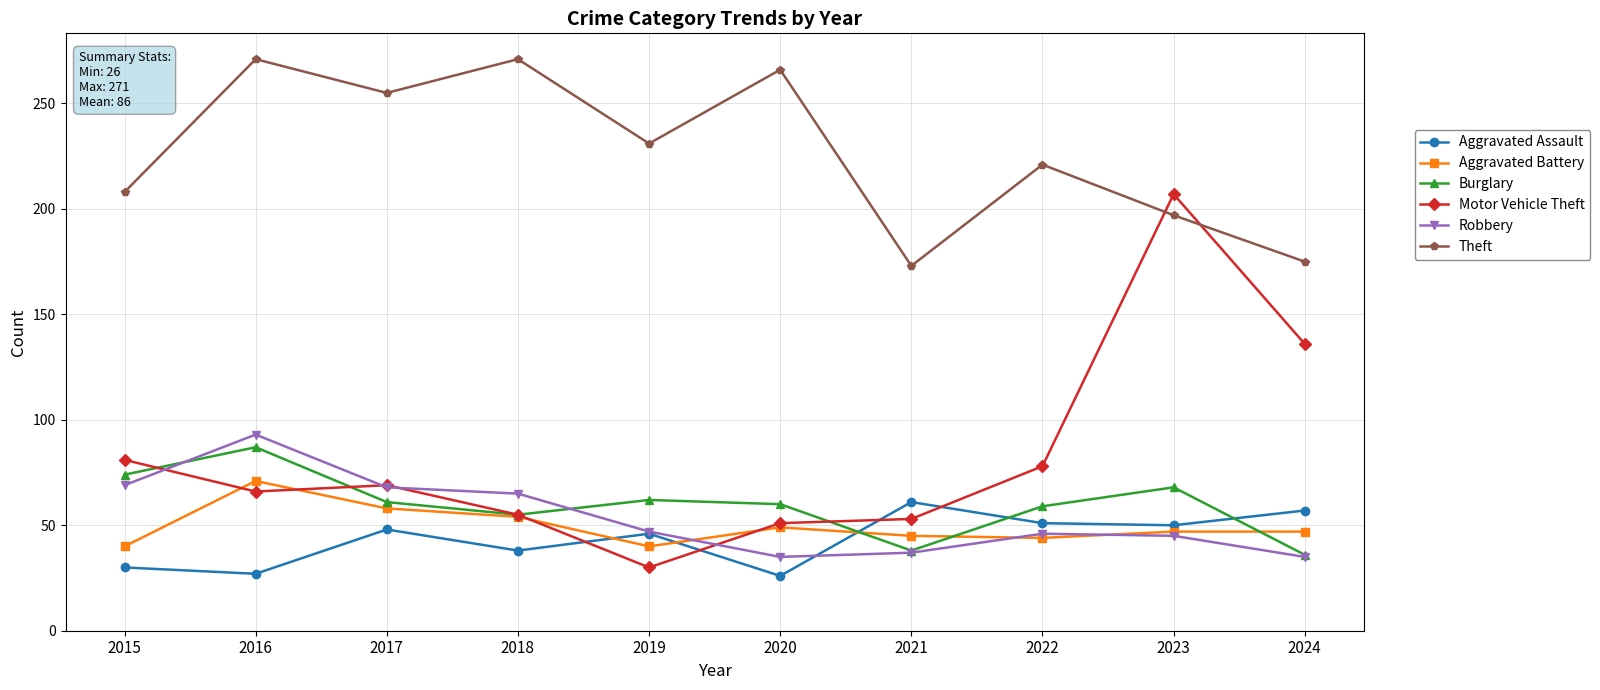

True or false: Theft and Aggravated Assault cross at least once.

False